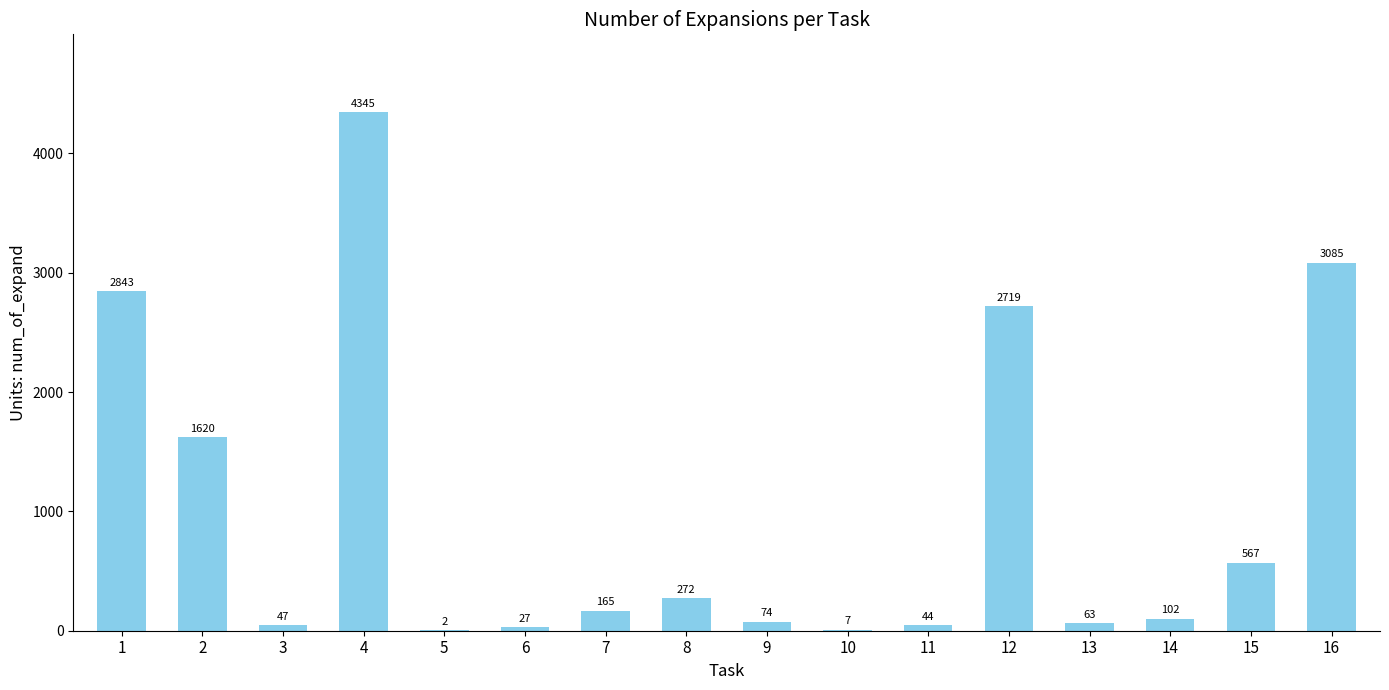

What is the maximum value shown in the chart?

4345